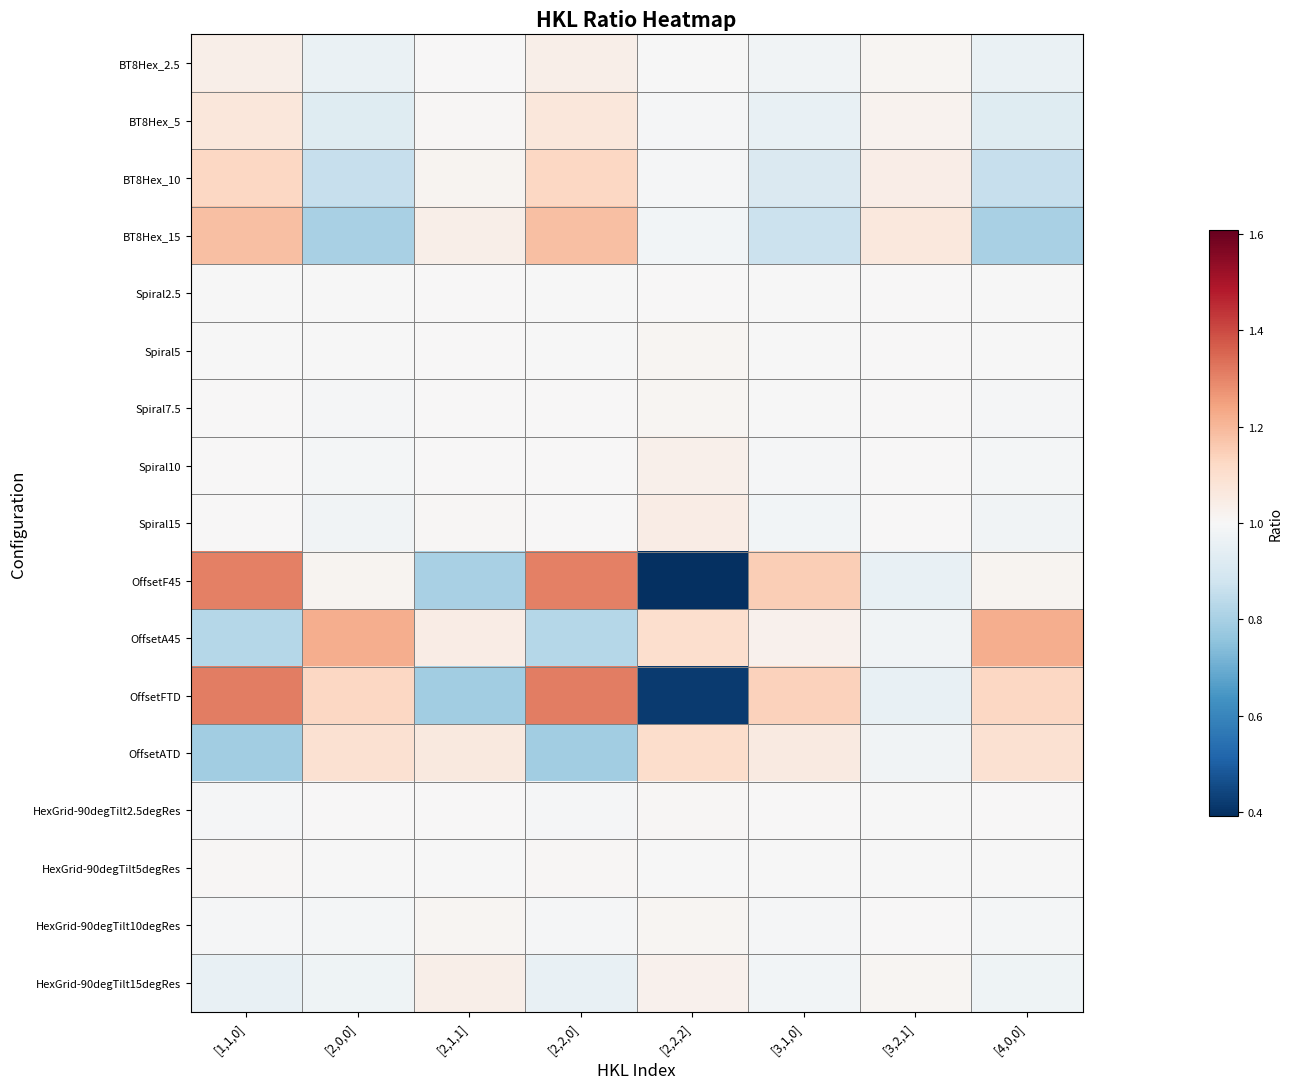

Approximately how many times larger is the value at [3,2,1] compared to [2,1,1]?

1.0